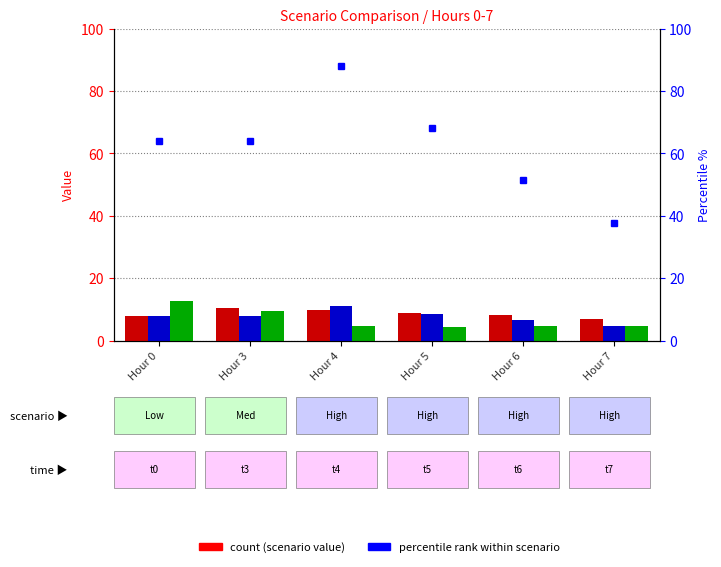

Where does the Scenario 1 series first go above 8?

Hour 3